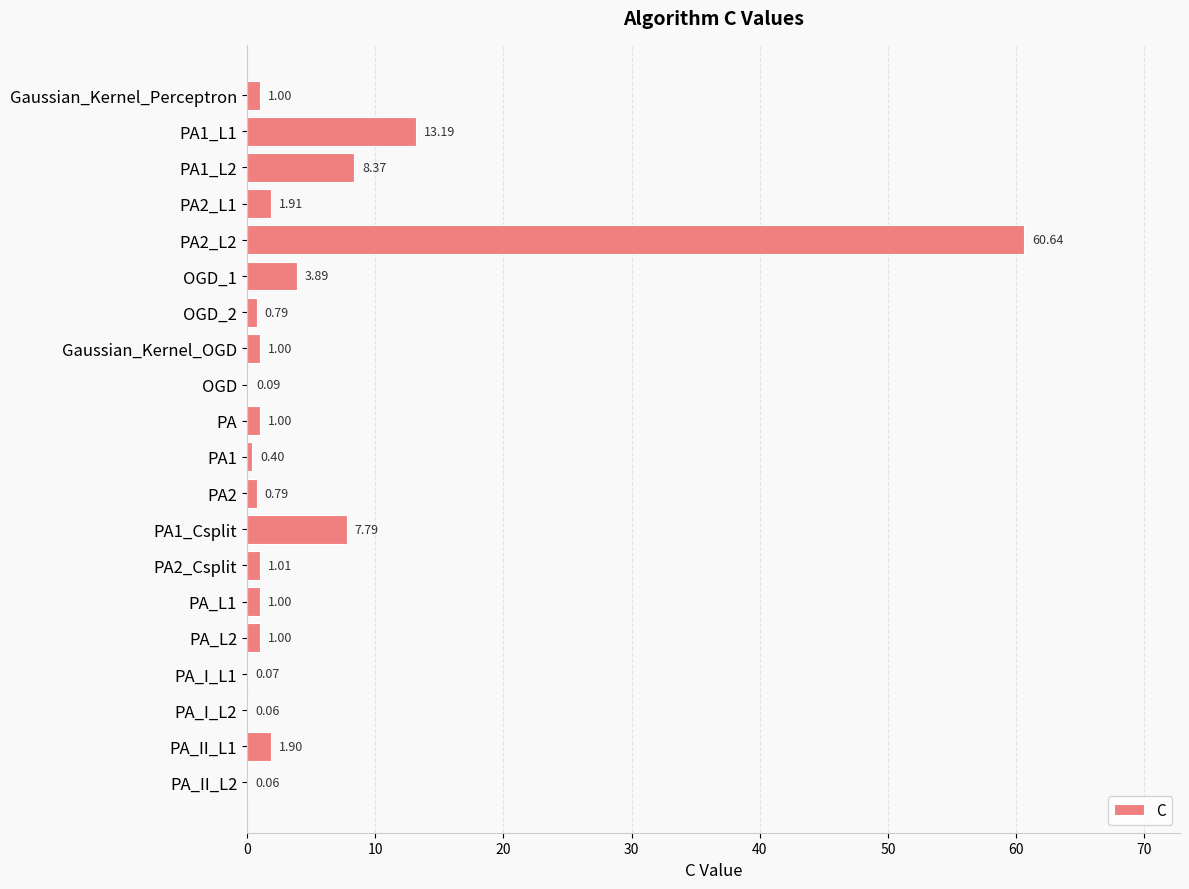

Between PA_L1 and OGD, which is larger?

PA_L1